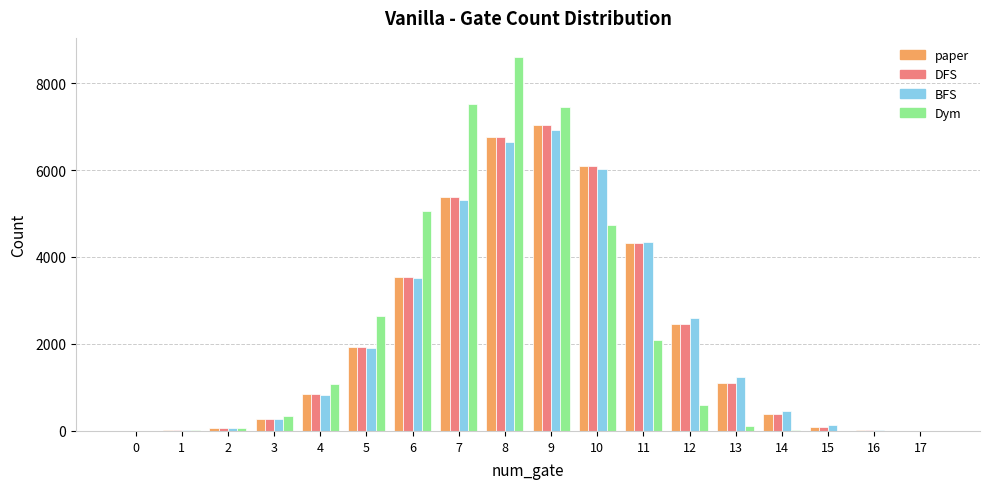

Is it true that BFS equals 4354 at 11?

True